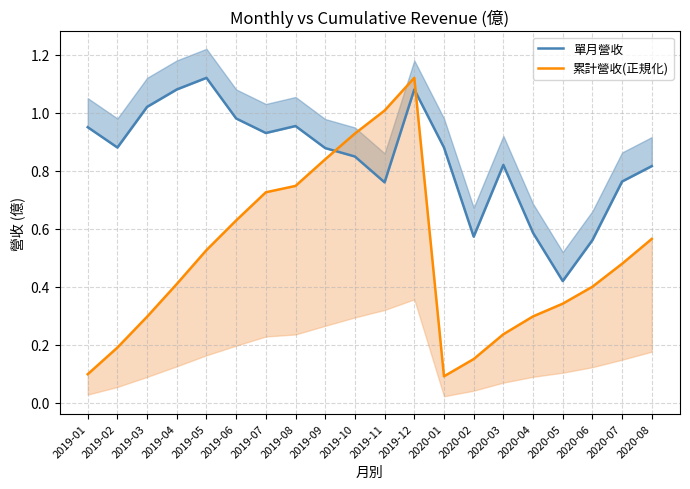

What is the smallest value displayed?

0.1